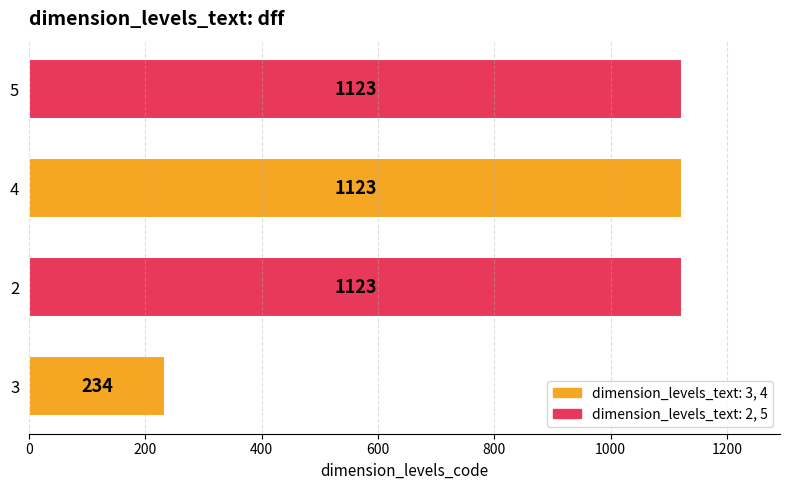

Reading top to bottom, what are all the values shown in this chart?

1123	1123	1123	234